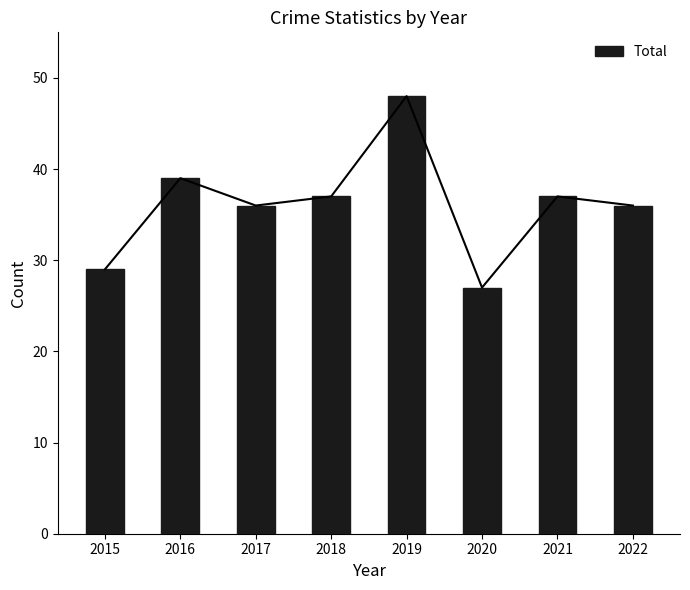

How many distinct data groups are displayed?

1